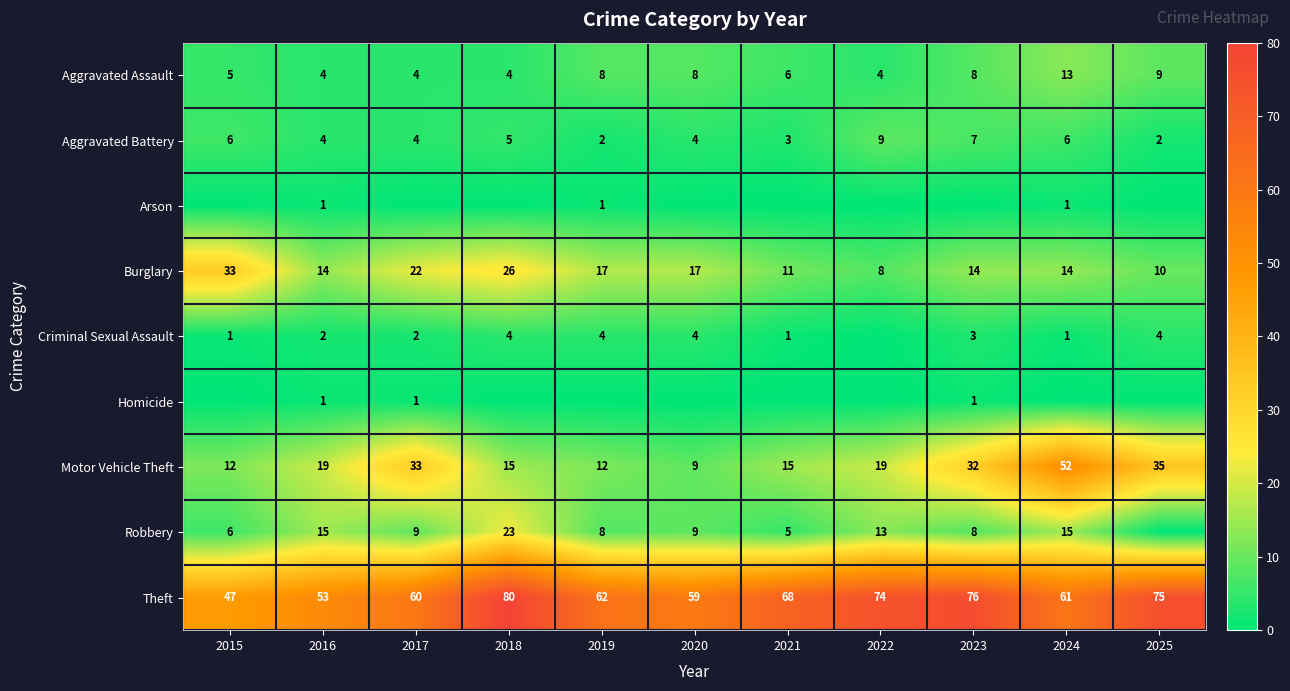

What is the minimum value for Burglary?

8